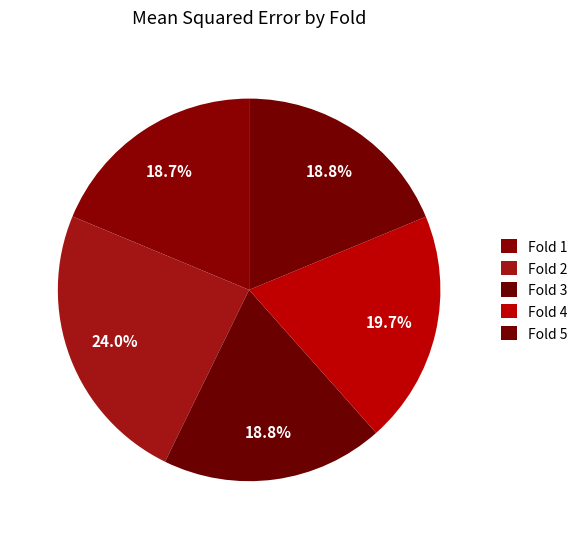

Count the number of slices in the pie.

5